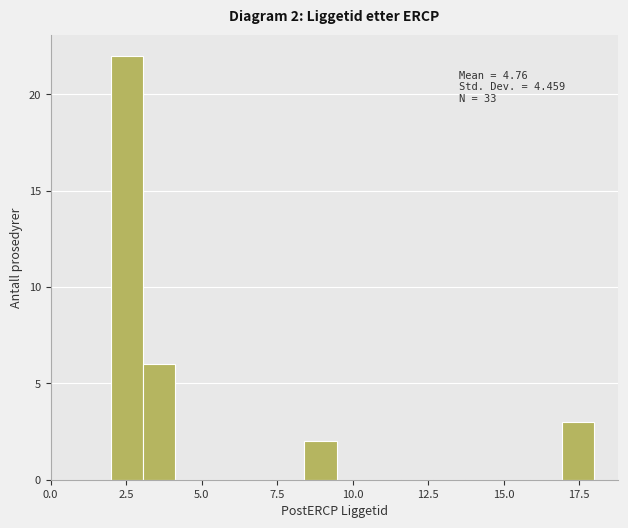

Read against the x-axis, roughly where is the centre of the tallest bar?

2.5